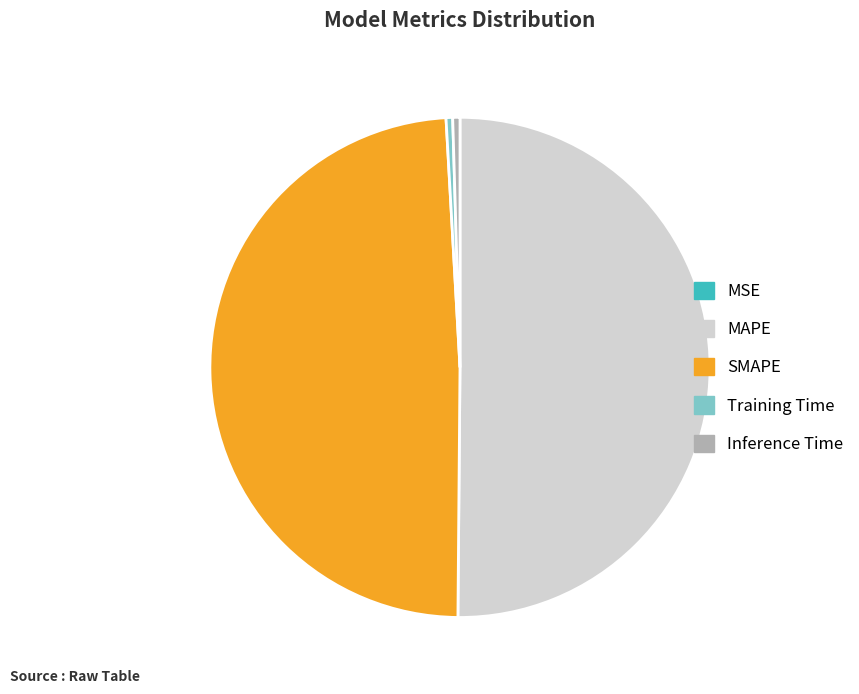

Do Training Time and Inference Time together represent more than half of the pie?

No